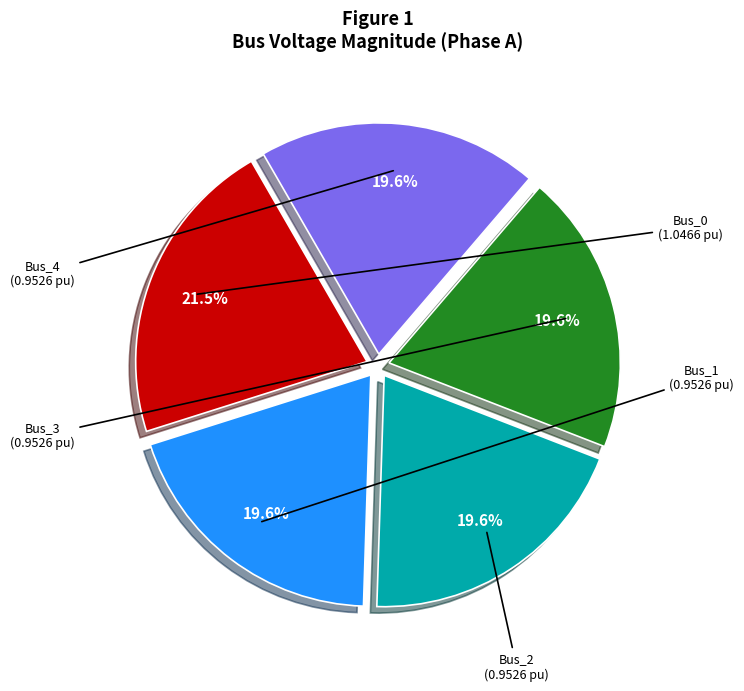

How many segments does this pie chart have?

5